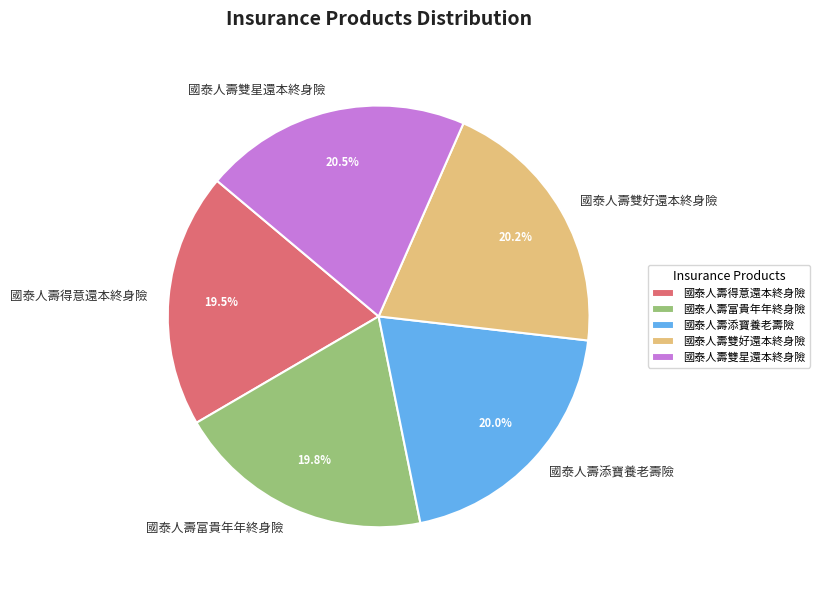

What percentage do 國泰人壽添寶養老壽險 and 國泰人壽得意還本終身險 together represent?

39.5%